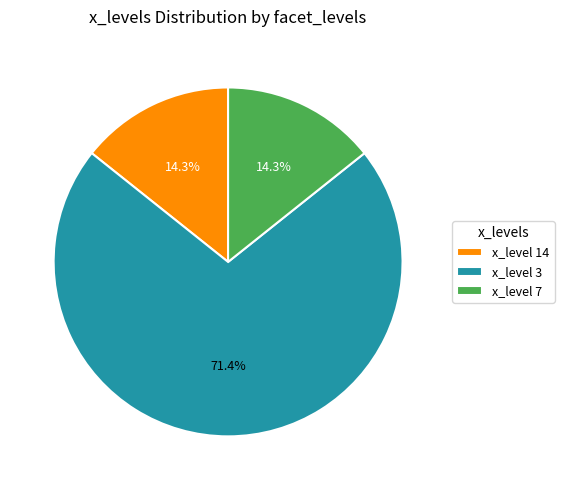

Does x_level 3 represent more than half of the total?

Yes